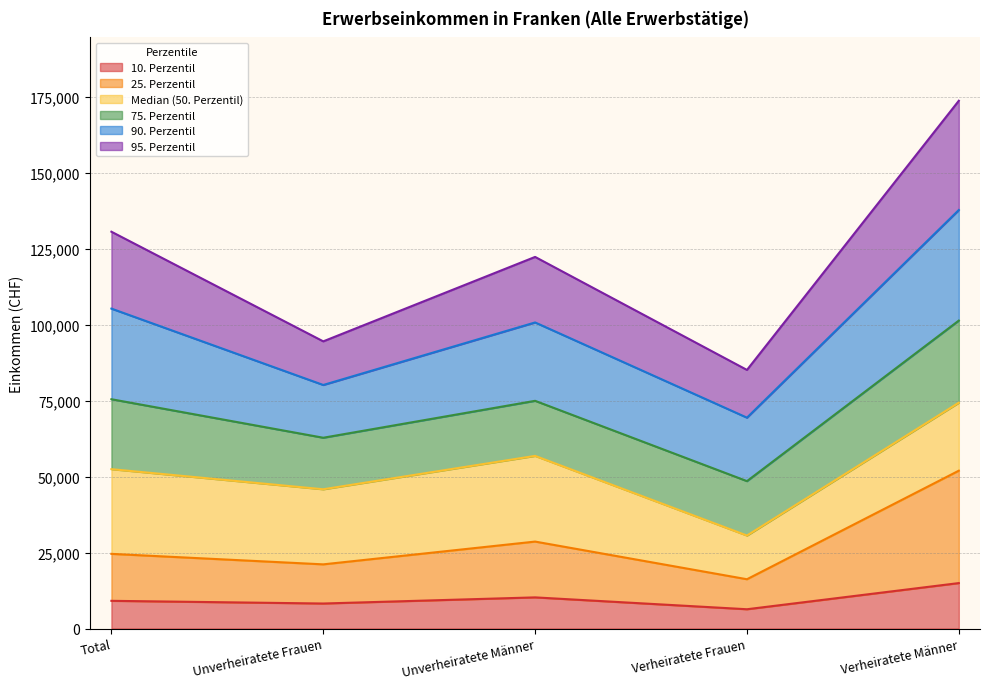

How many data points in 75. Perzentil are less than 74967?

2